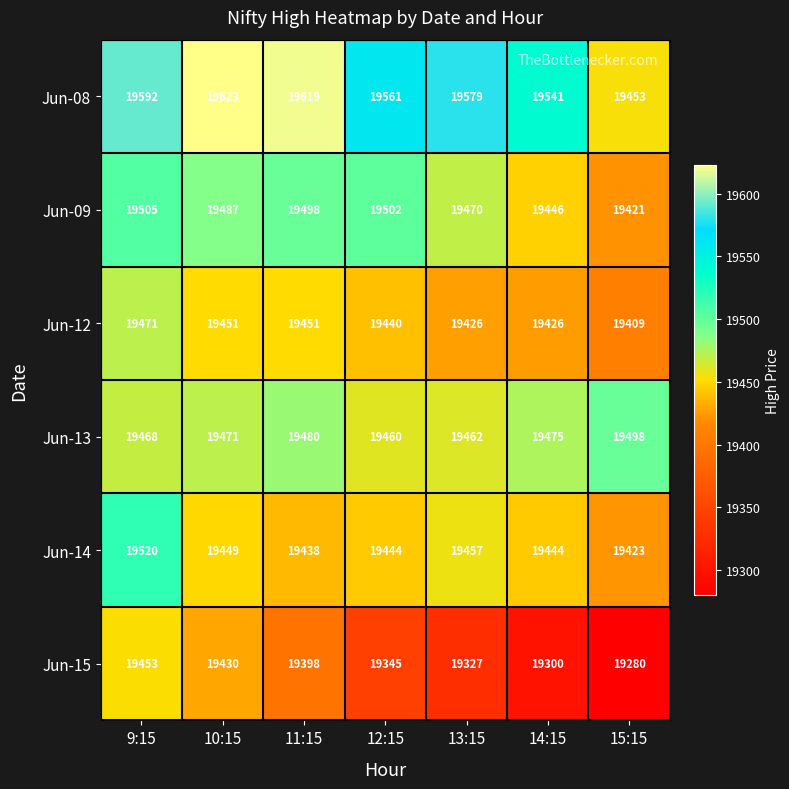

At how many categories does at least one series exceed 19440?

7